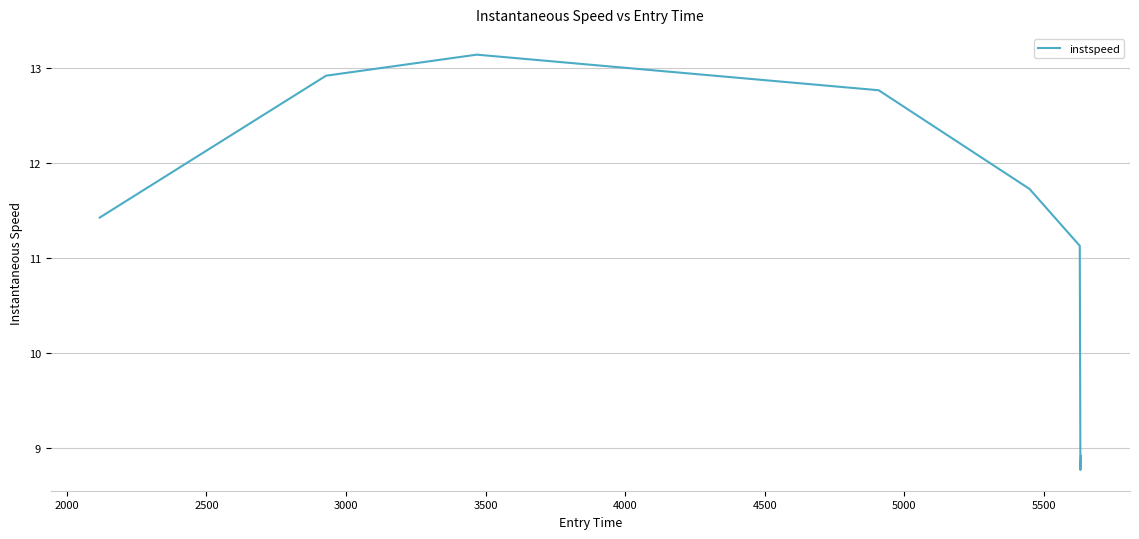

True or false: there are more than 2 points higher than both neighbors.

False